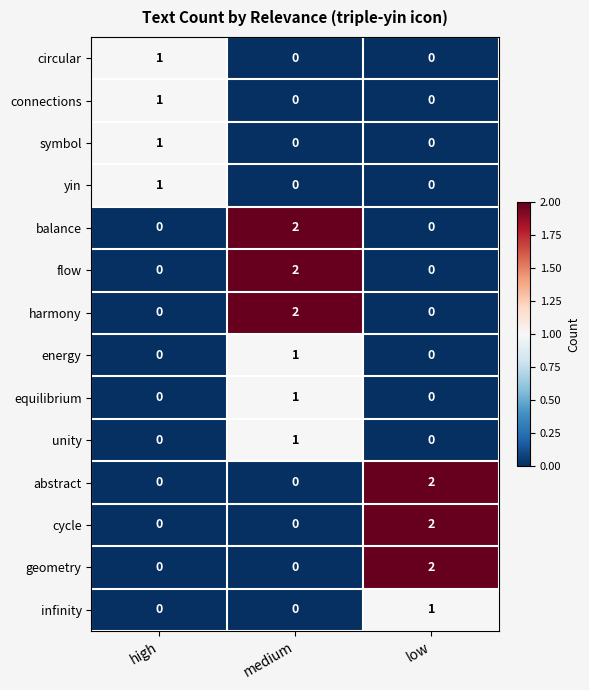

What is the total value across all series at low?

7